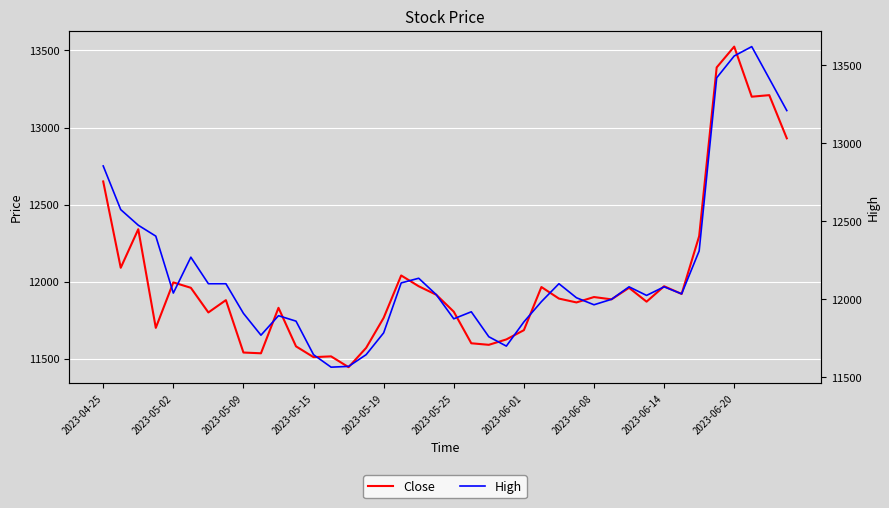

How many interior local valleys does the High series have?

8